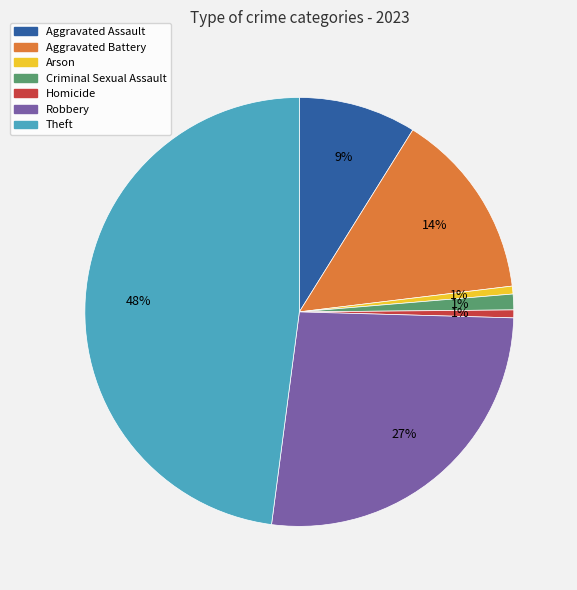

Does Aggravated Assault account for over 50% of the chart?

No